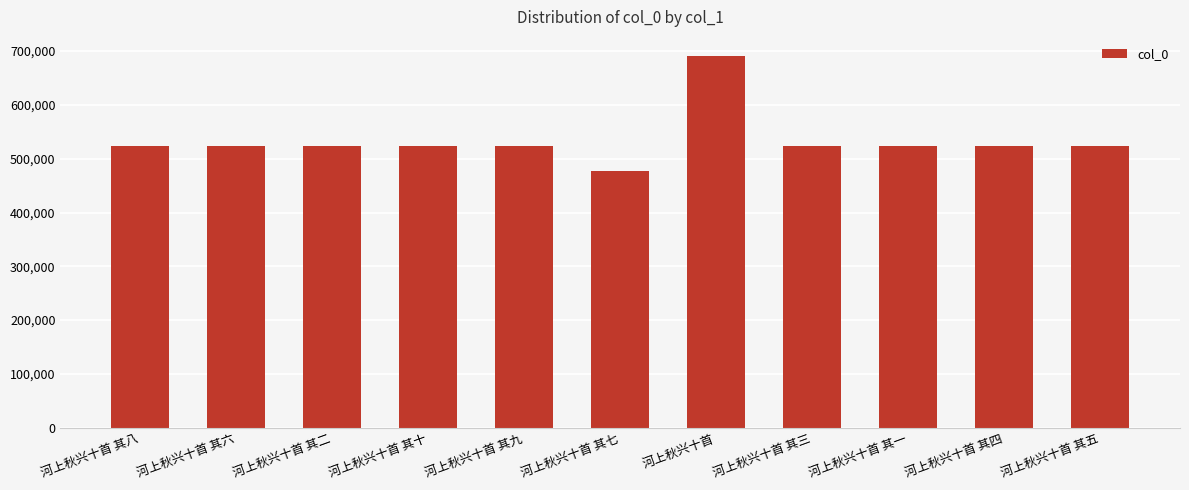

What is the label of the 6th bar from the right?

河上秋兴十首 其七